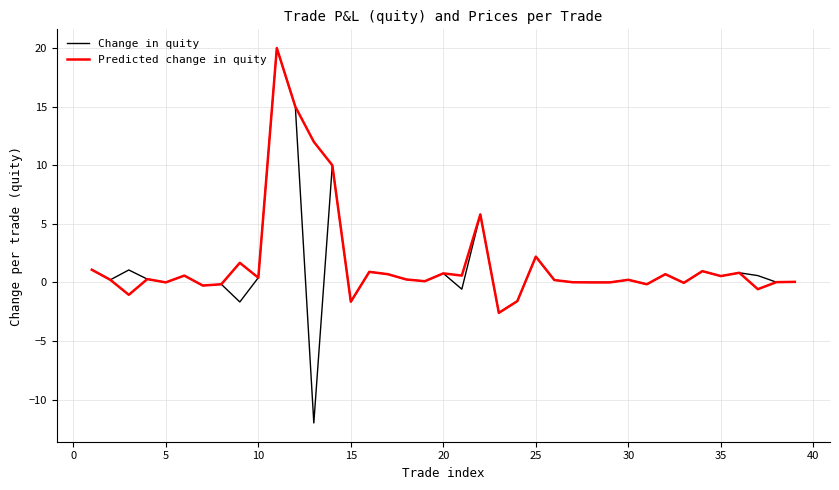

What is the minimum value for Change in quity?

-12.0